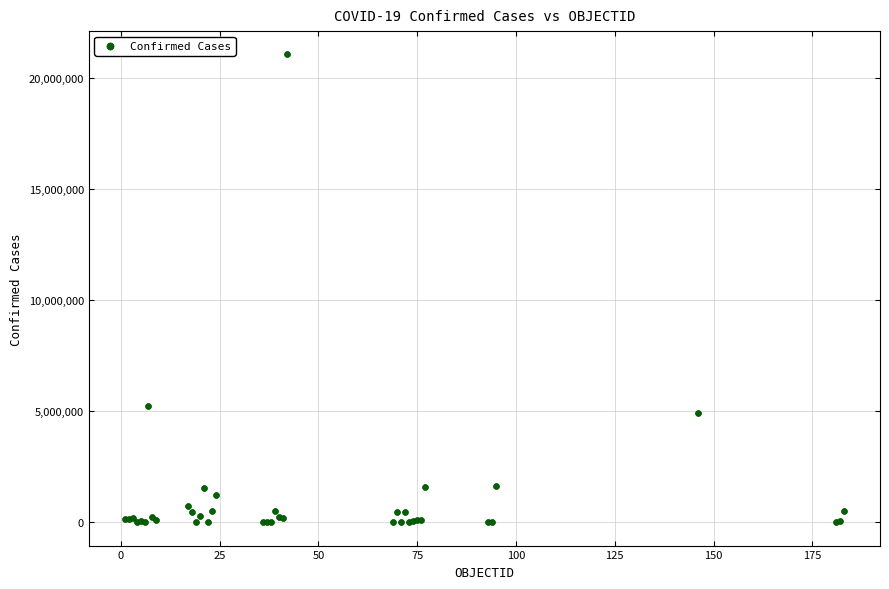

What Y value in the scatter plot is closest to 10541408?

5237159